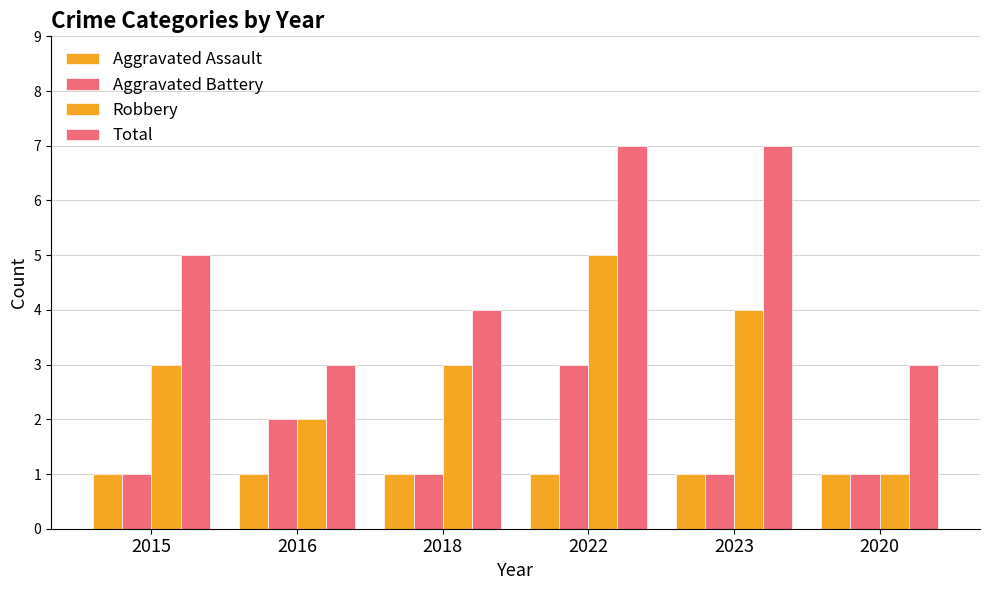

Reading left to right, extract all data points from this chart.

Aggravated Assault: 1	1	1	1	1	1
Aggravated Battery: 1	2	1	3	1	1
Robbery: 3	2	3	5	4	1
Total: 5	3	4	7	7	3